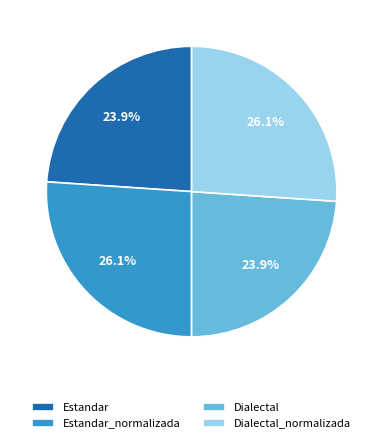

Count the number of slices in the pie.

4